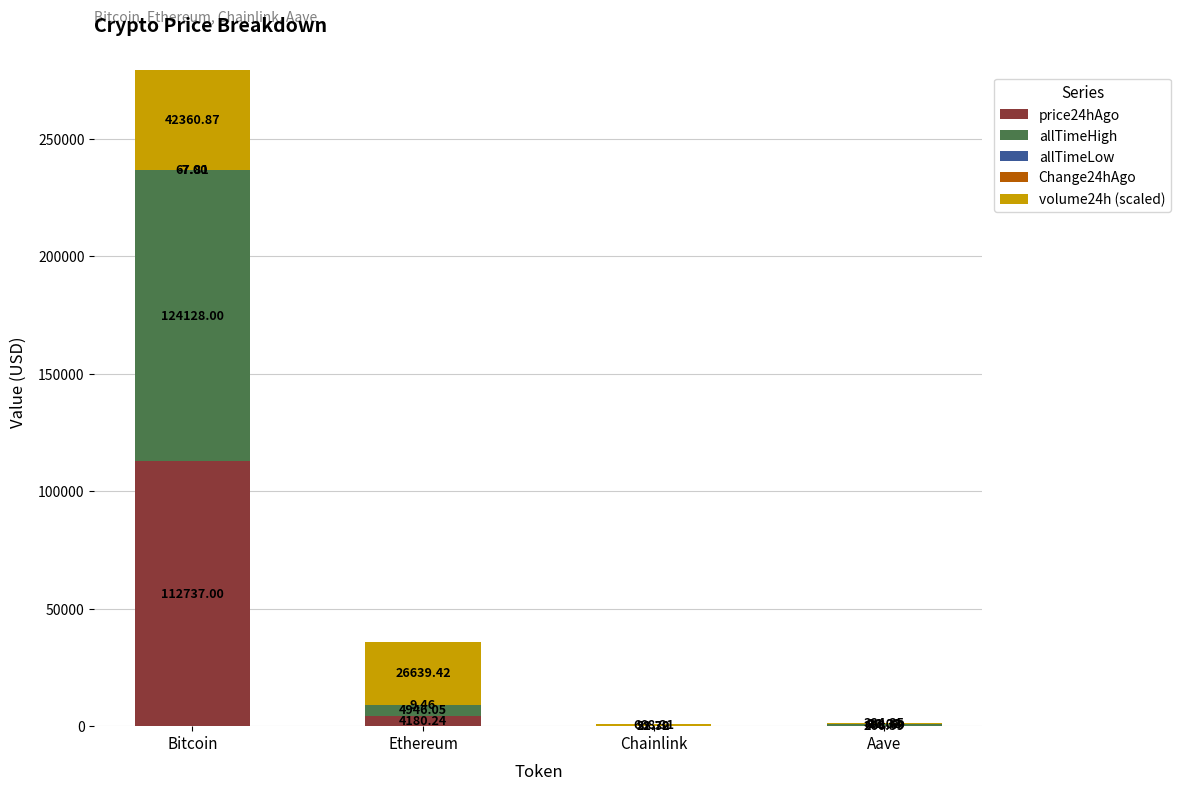

Reading right to left, extract all data points from this chart.

price24hAgo: Aave=266.6	Chainlink=21.3	Ethereum=4180.2	Bitcoin=112737.0
allTimeHigh: Aave=661.7	Chainlink=52.7	Ethereum=4946.1	Bitcoin=124128.0
allTimeLow: Aave=26.0	Chainlink=0.1	Ethereum=0.4	Bitcoin=67.8
Change24hAgo: Aave=11.4	Chainlink=0.6	Ethereum=9.5	Bitcoin=-7.0
volume24h (scaled): Aave=384.4	Chainlink=668.3	Ethereum=26639.4	Bitcoin=42360.9